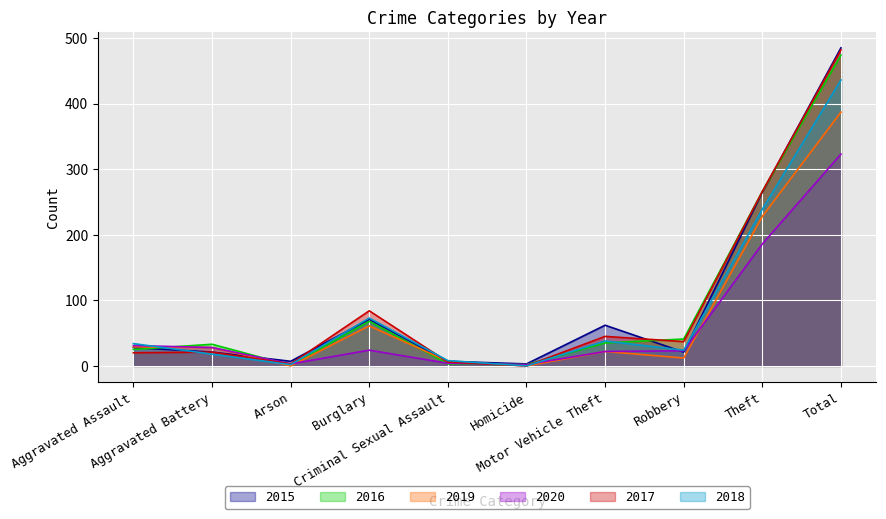

What is the approximate value of 2016 at Theft, to the nearest 5?

265